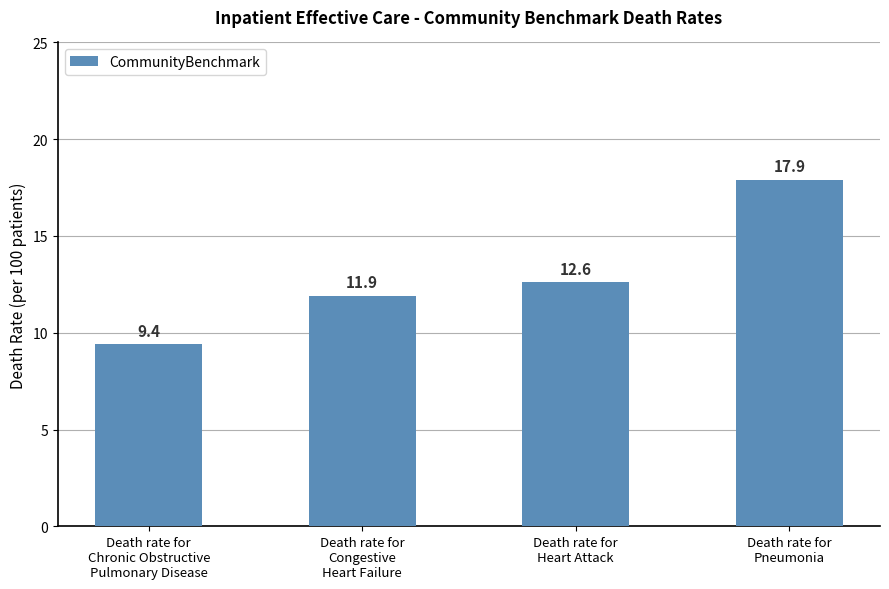

How many values are between 11 and 17?

2